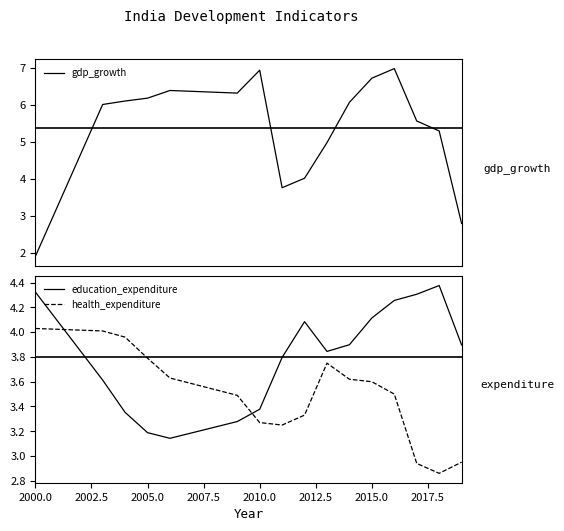

What is the difference between the second highest and minimum values in the health_expenditure series?

1.1